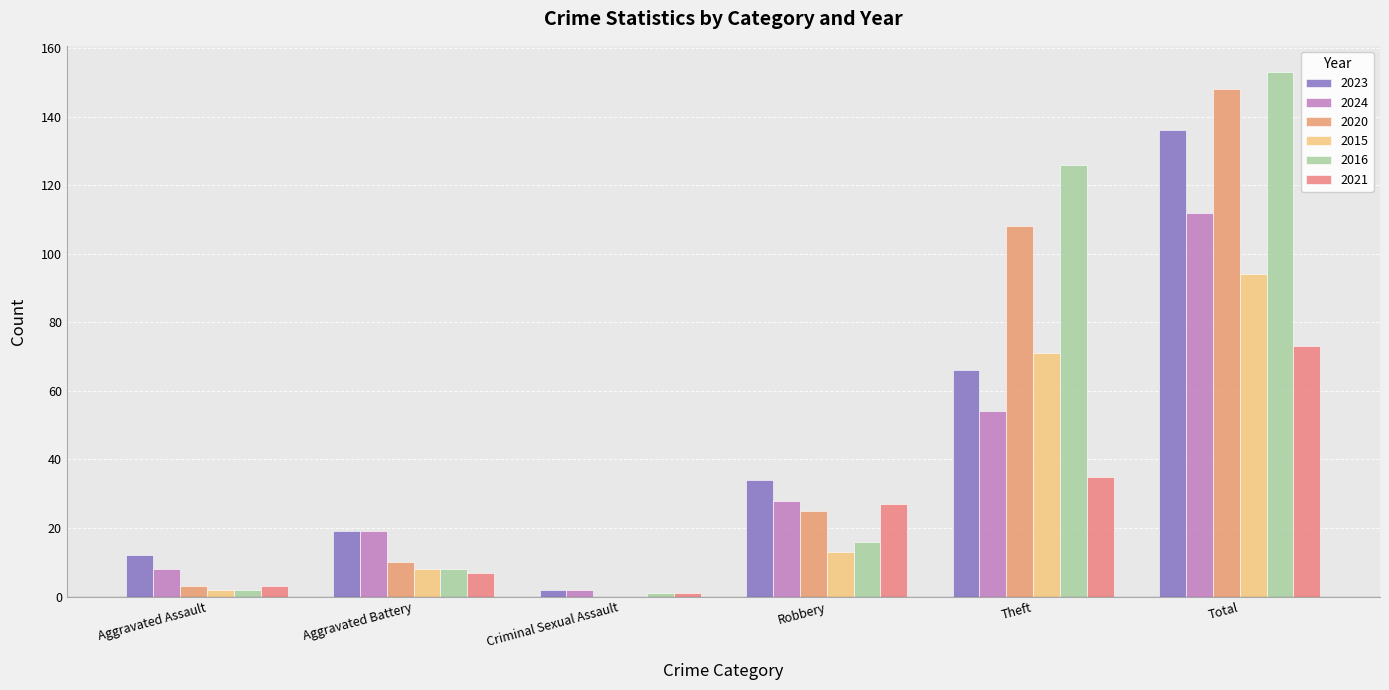

How many categories are shown in the chart?

6